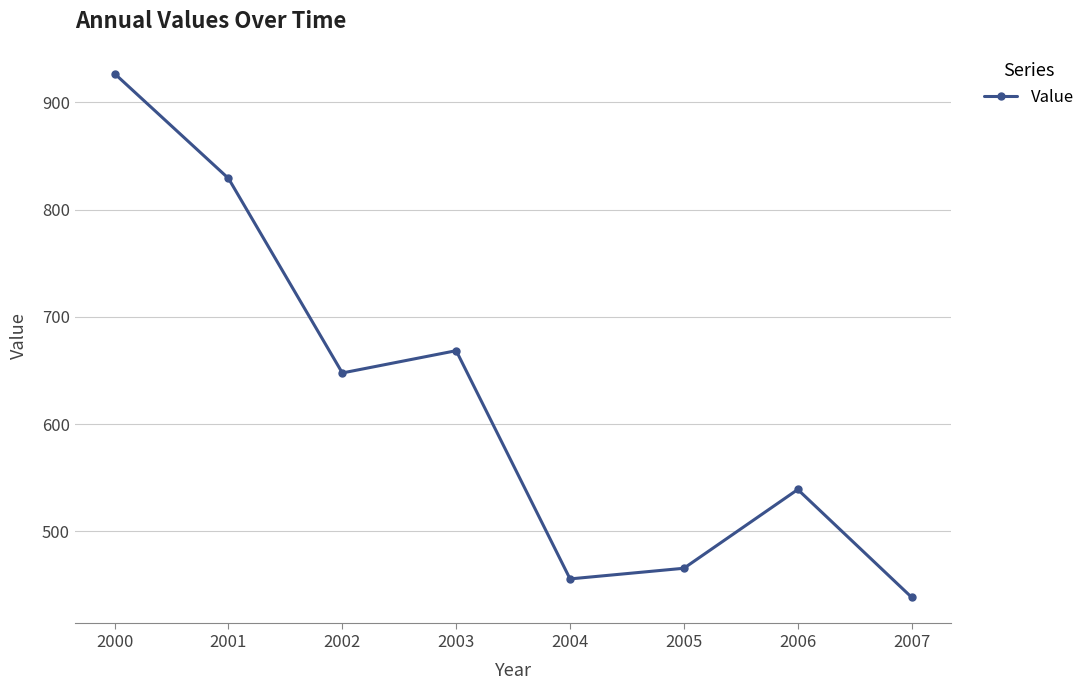

How many points are higher than both their immediate neighbors (excluding endpoints)?

2